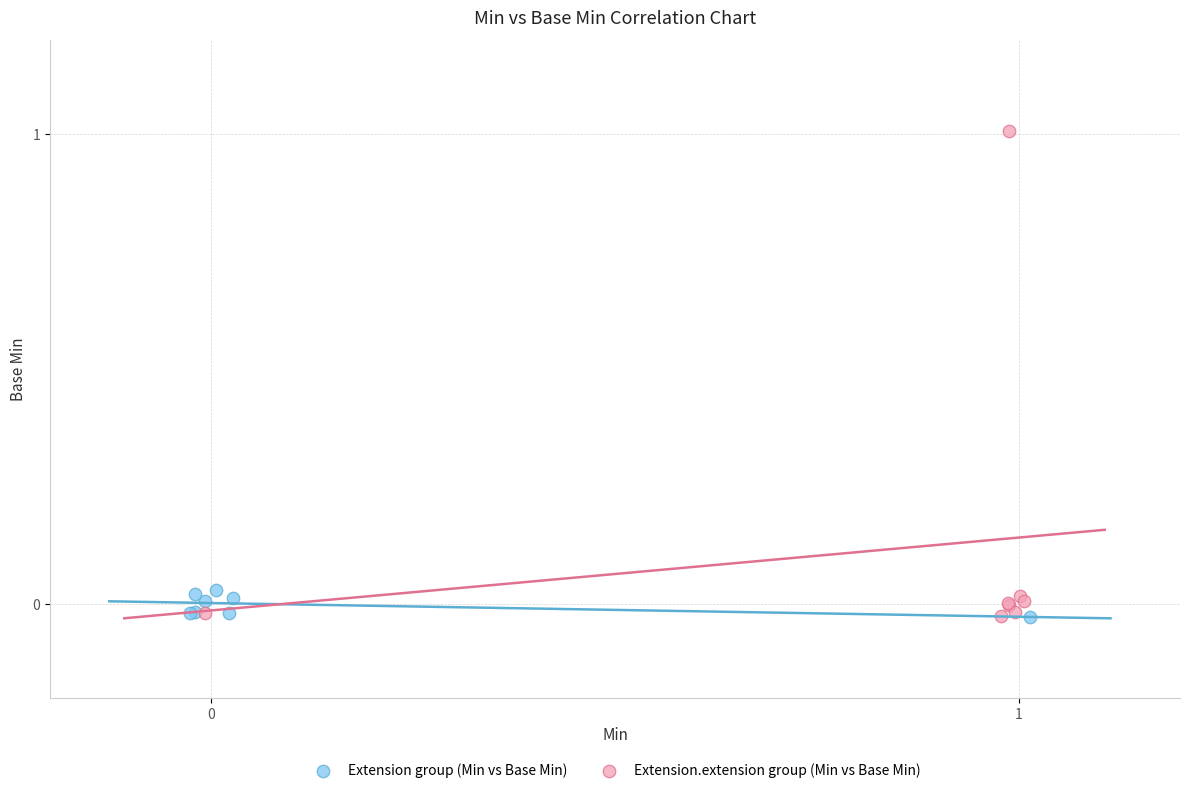

Which series reaches the maximum Y coordinate?

Extension.extension group (Min vs Base Min)